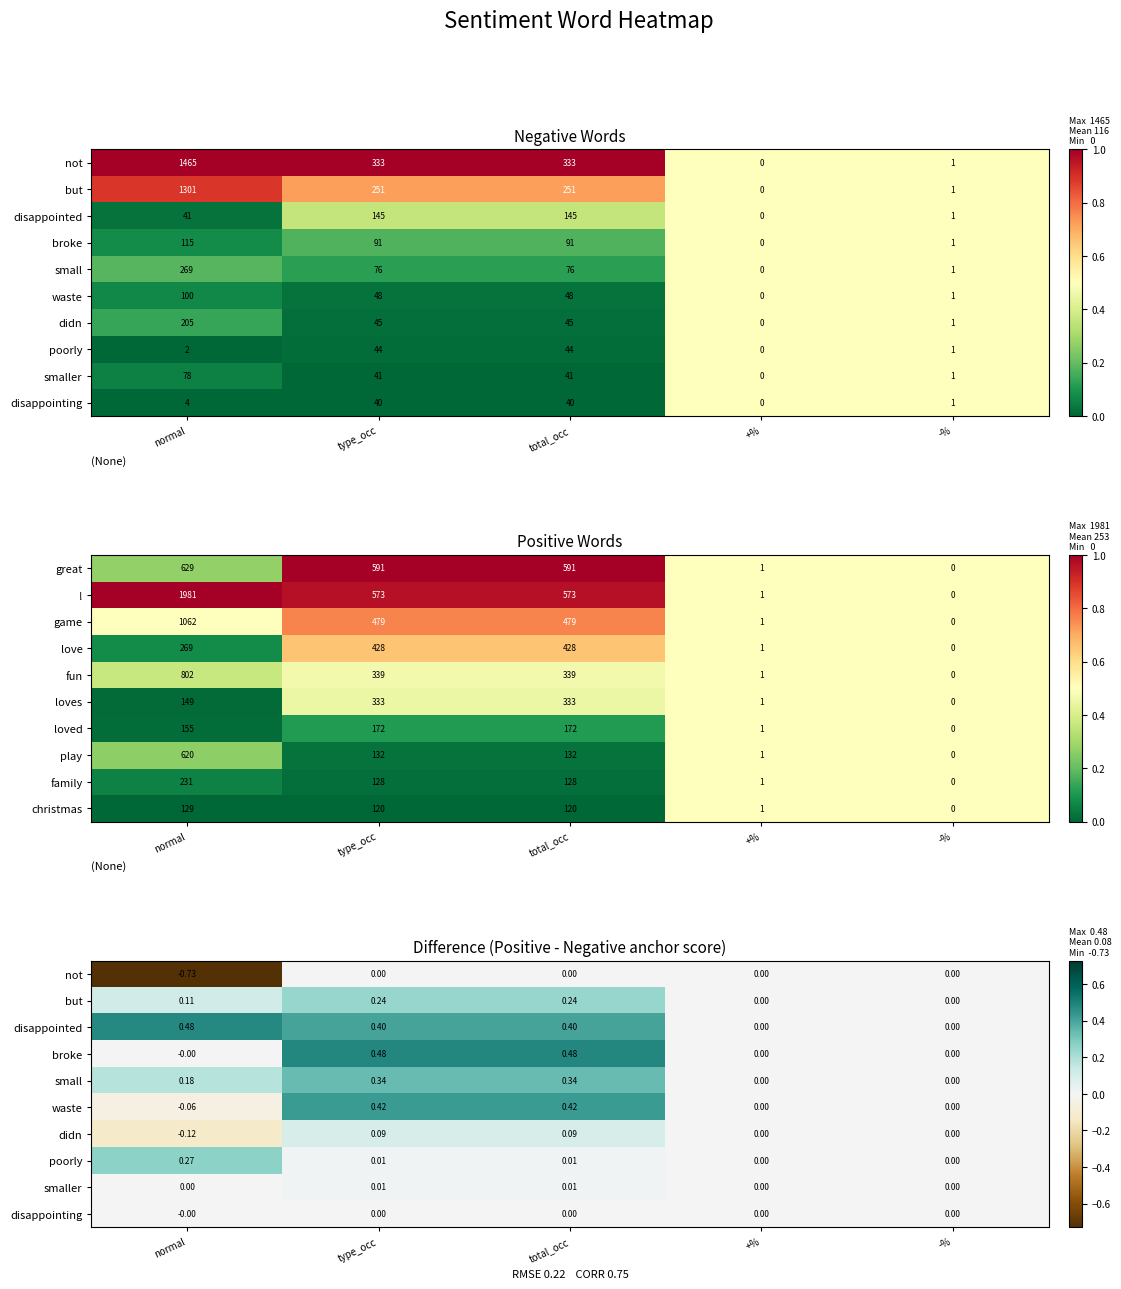

At which label does game reach its peak?

normal